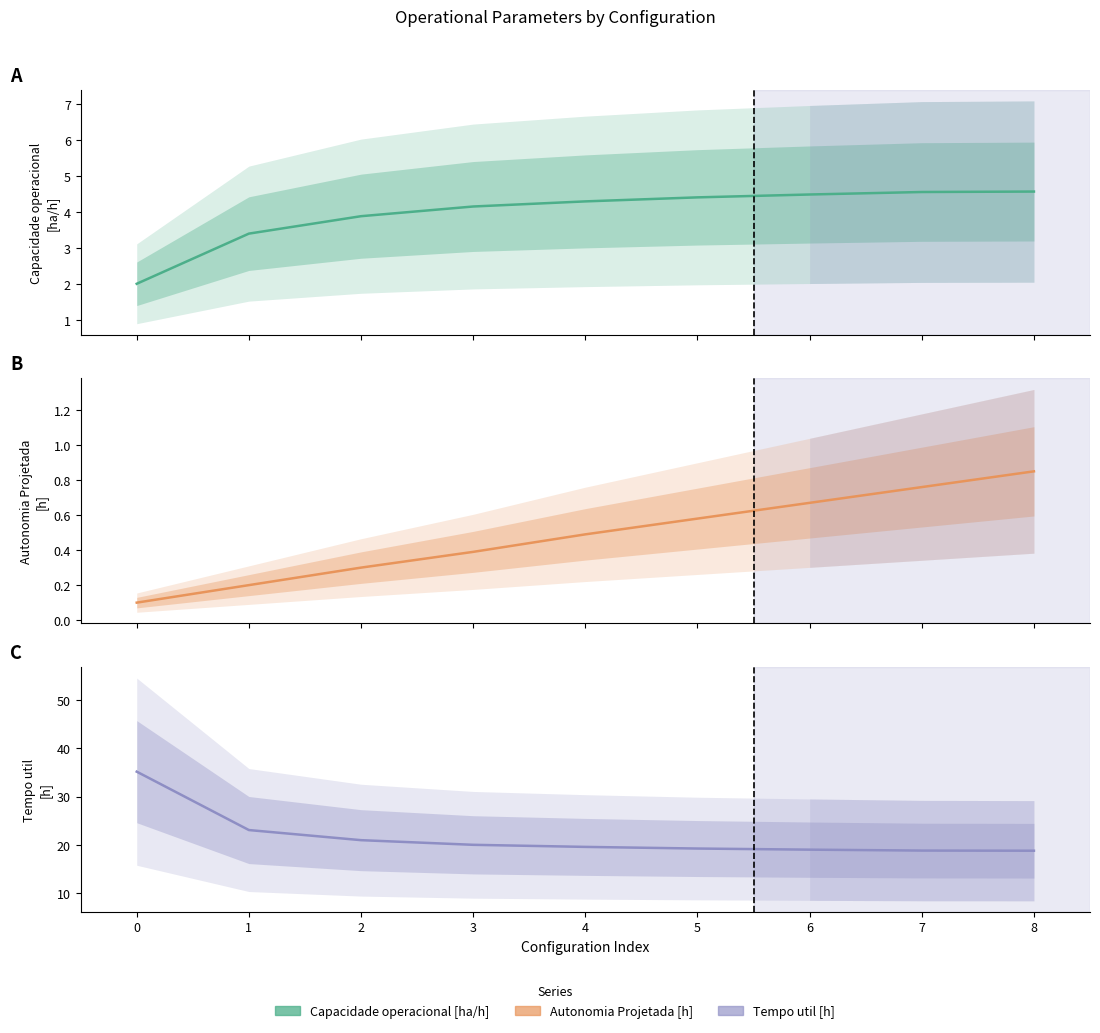

What is the difference between the highest and lowest values at 0?

35.0